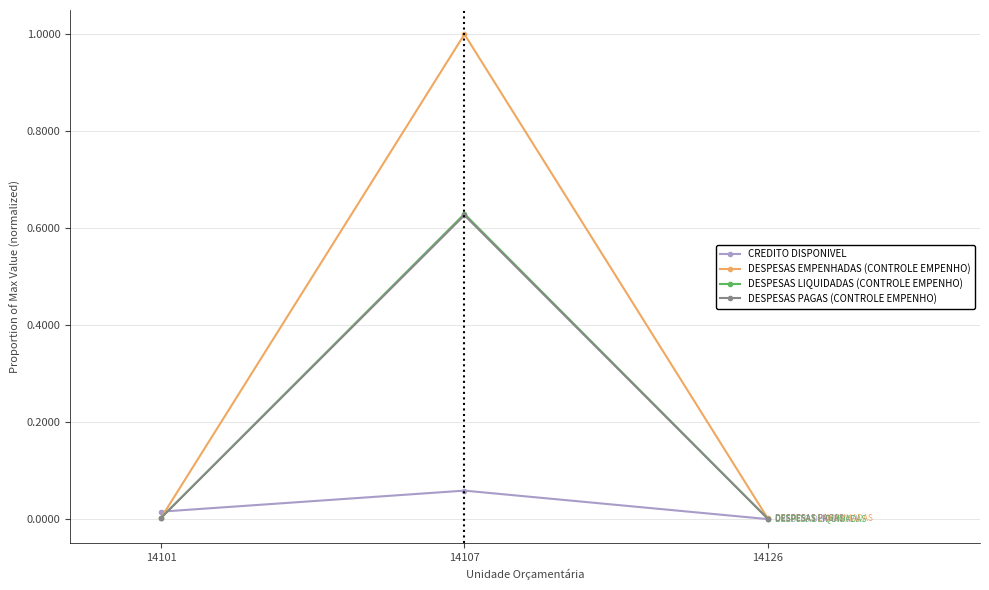

Which series has the widest spread of values?

DESPESAS EMPENHADAS (CONTROLE EMPENHO)